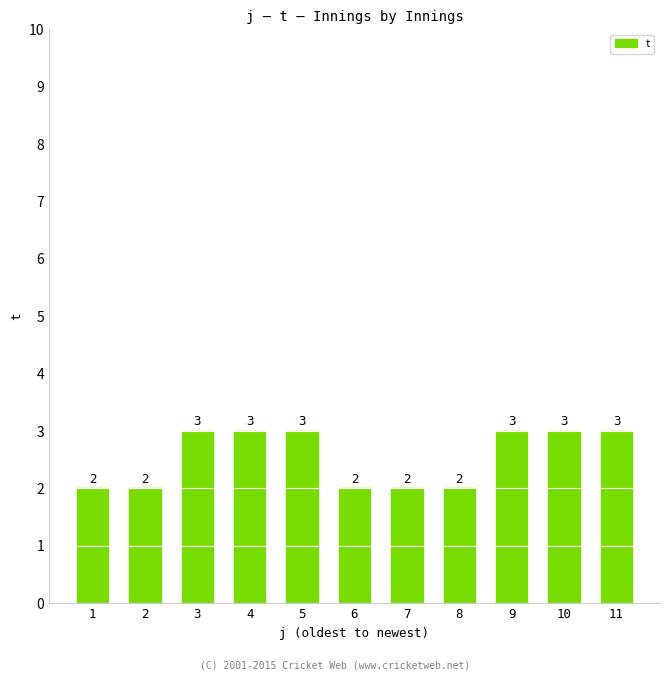

Reading left to right, transcribe all the data shown in this chart.

1=2	2=2	3=3	4=3	5=3	6=2	7=2	8=2	9=3	10=3	11=3